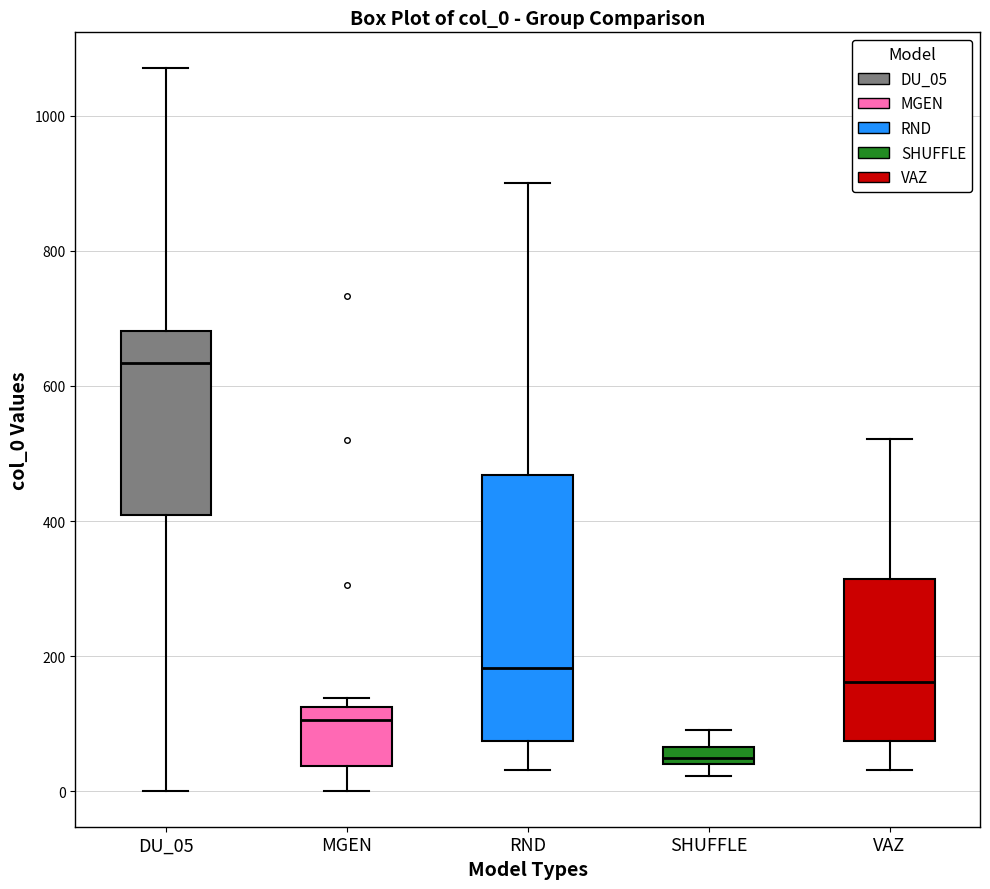

Where does the median line of the box for VAZ sit on the y-axis? The values are not printed on the chart, so give them approximately, as read against the axis.

160